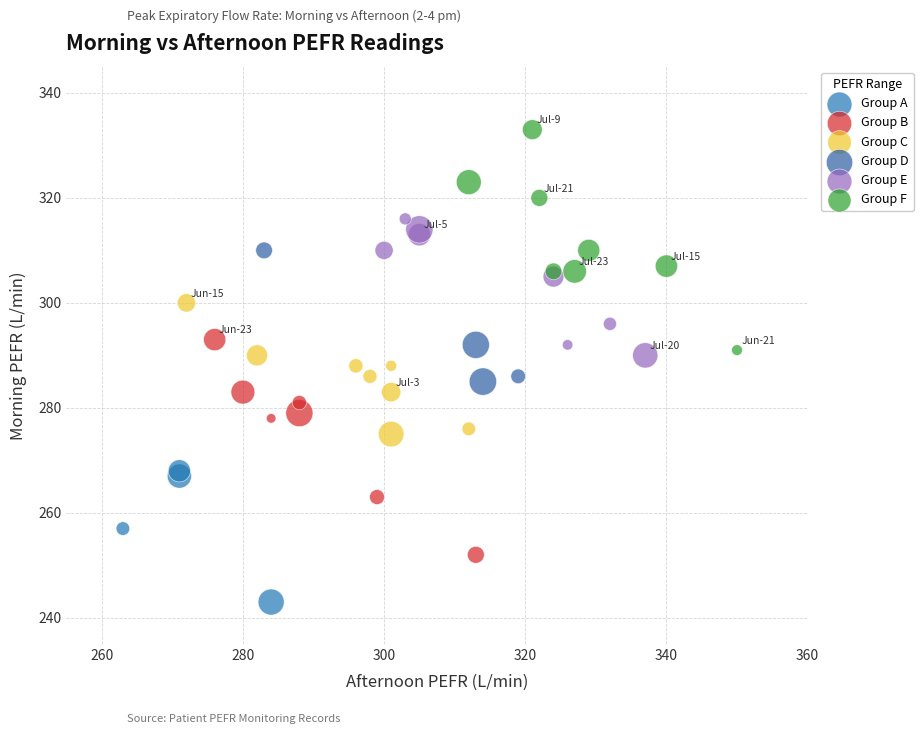

Which series reaches the maximum Y coordinate?

Group F